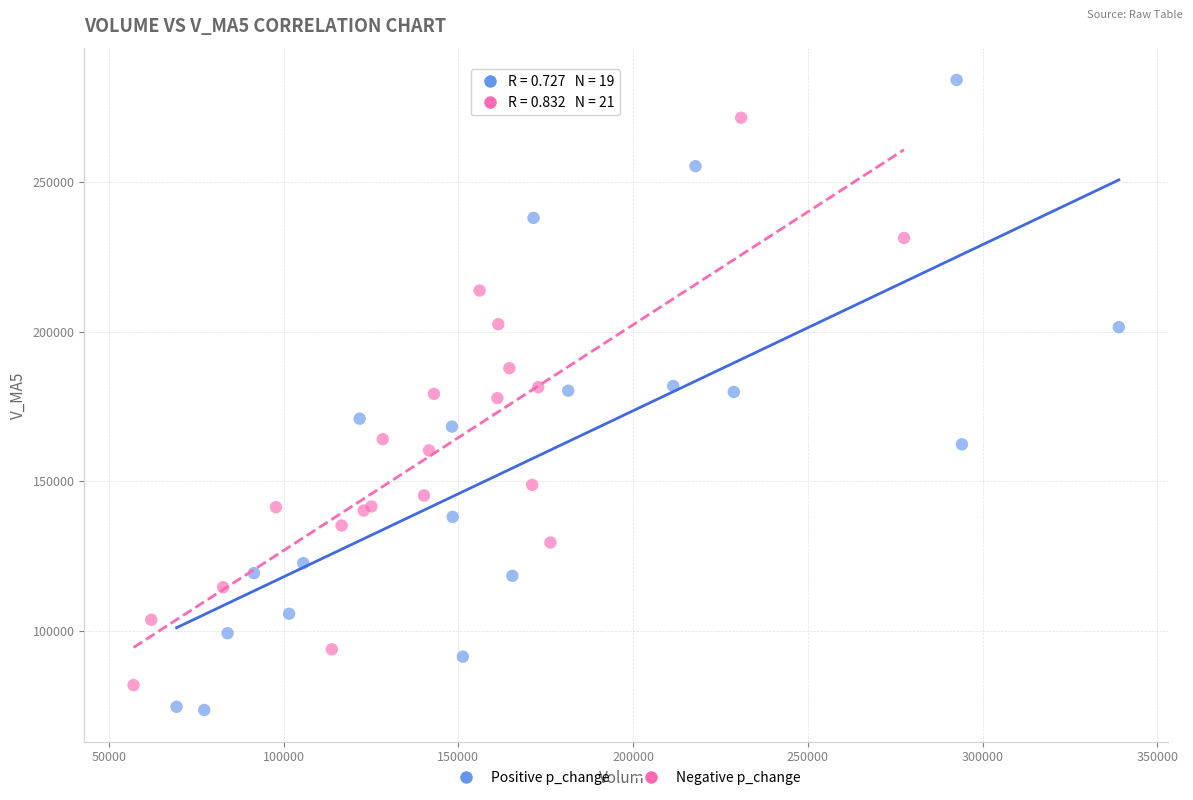

Which series contains the highest Y value?

Positive p_change